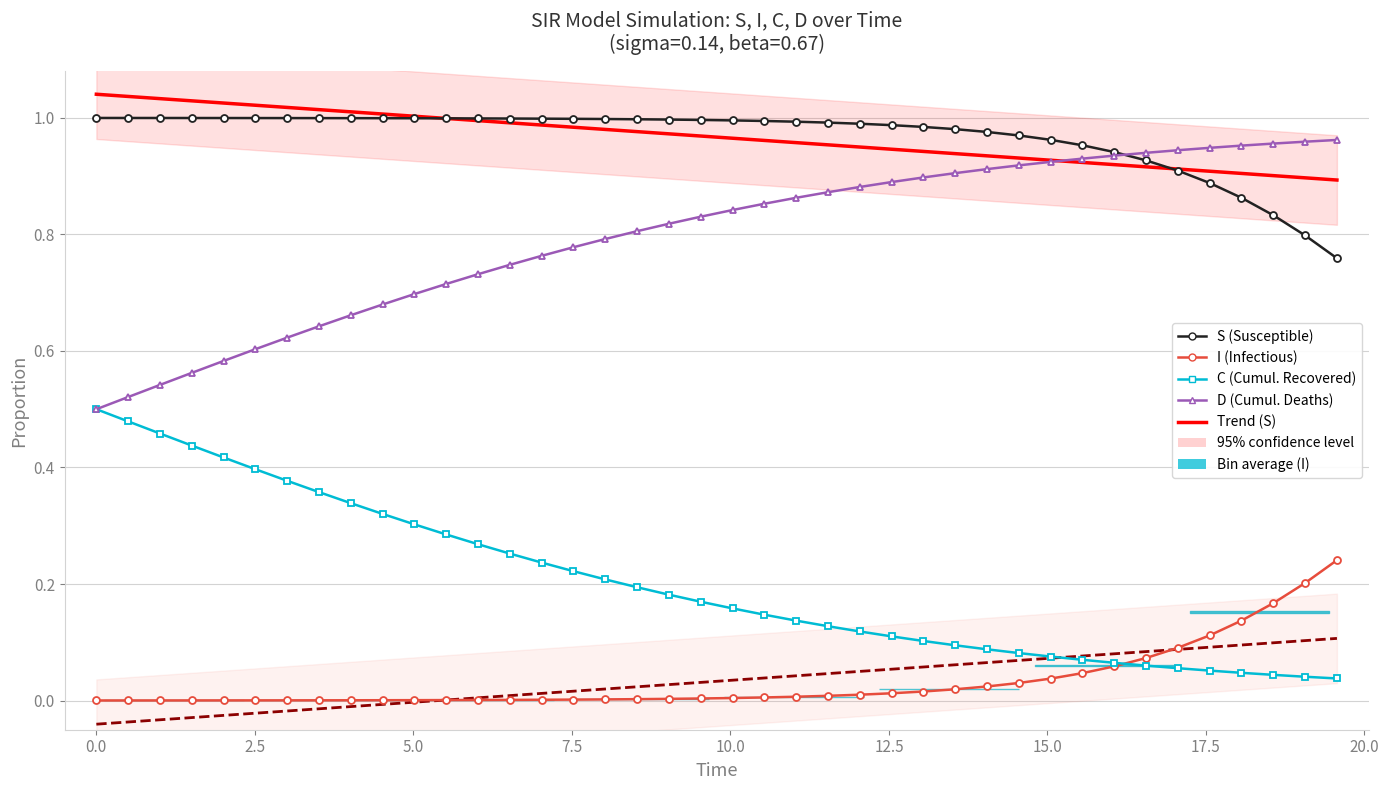

True or false: Trend S and C (Recovered, cumulative) cross at least once.

False